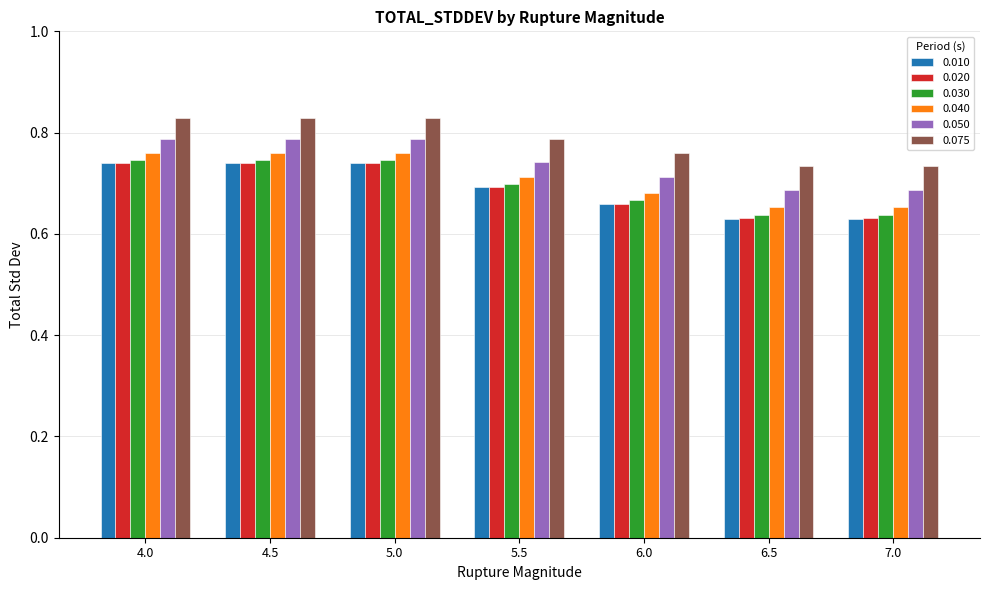

At how many categories does at least one series exceed 0?

7